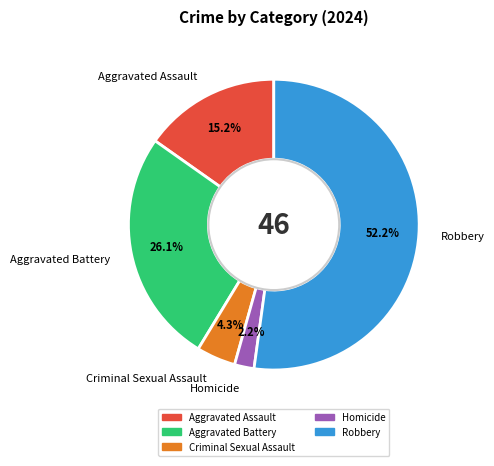

Is there a majority slice in this chart?

Yes